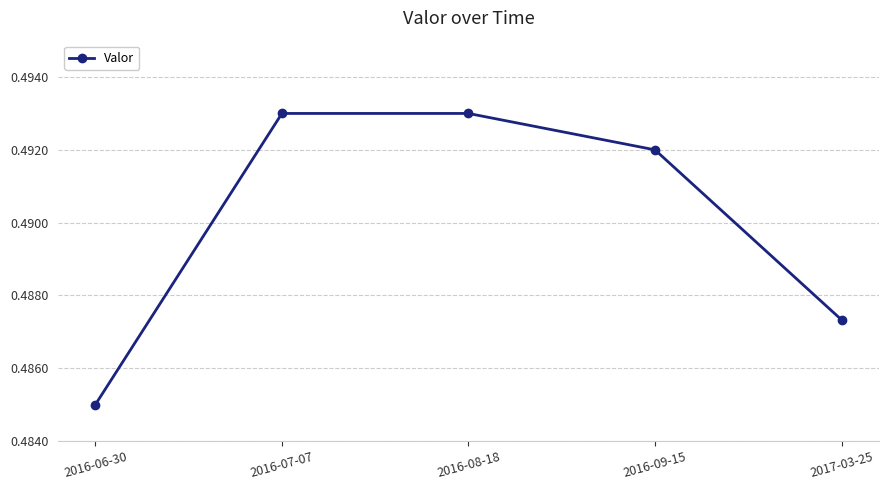

Count the number of categories in the chart.

5